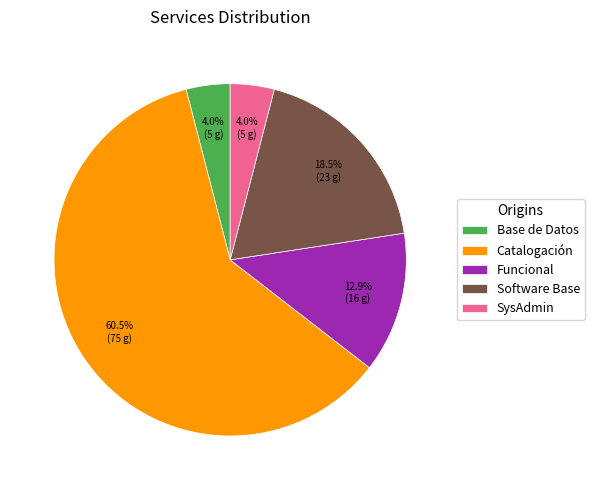

The Software Base slice represents 26% of the pie. True or false?

False